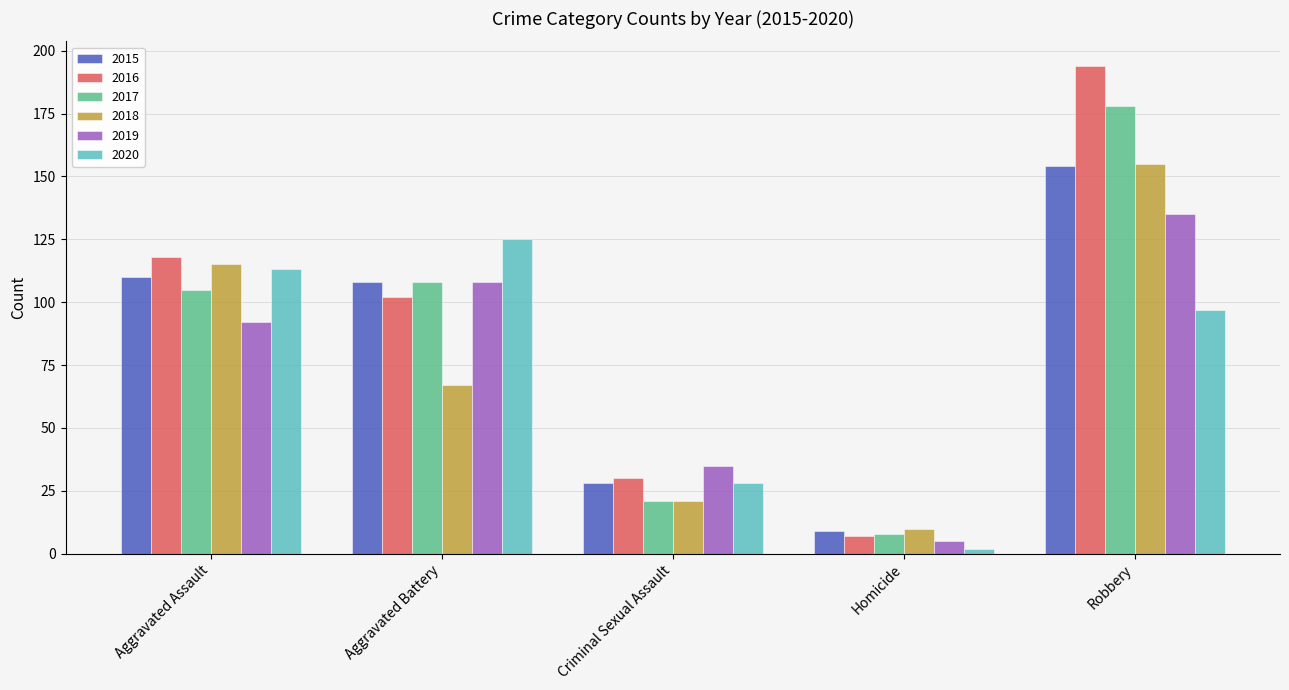

How many bars are there in each group?

6